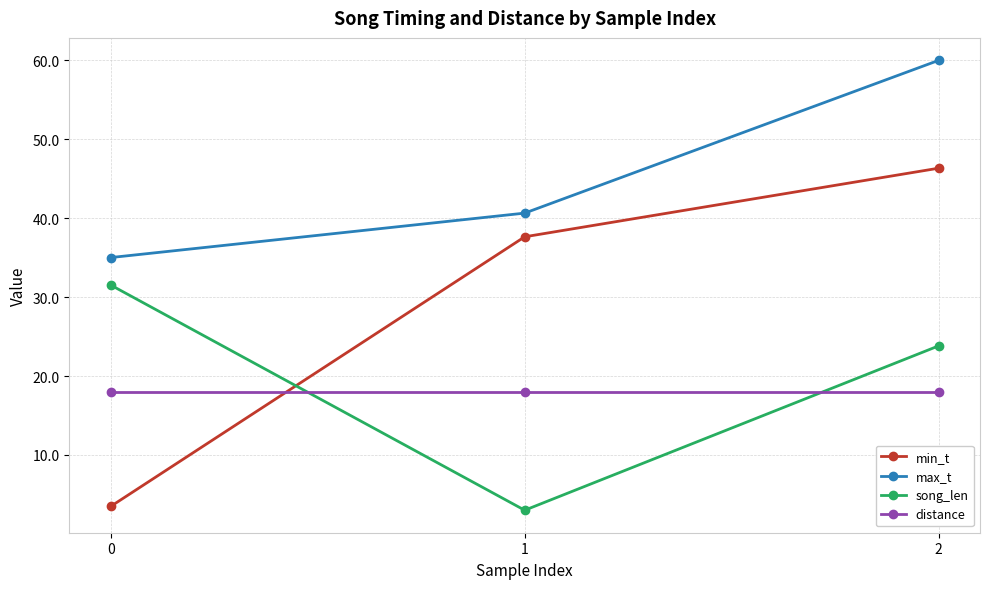

At 1, list the series in order from smallest to largest.

song_len, distance, min_t, max_t